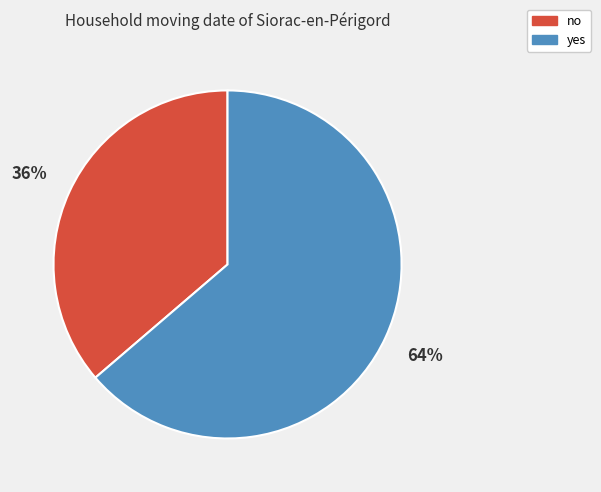

What is the ratio of the value at yes to the value at no?

1.8